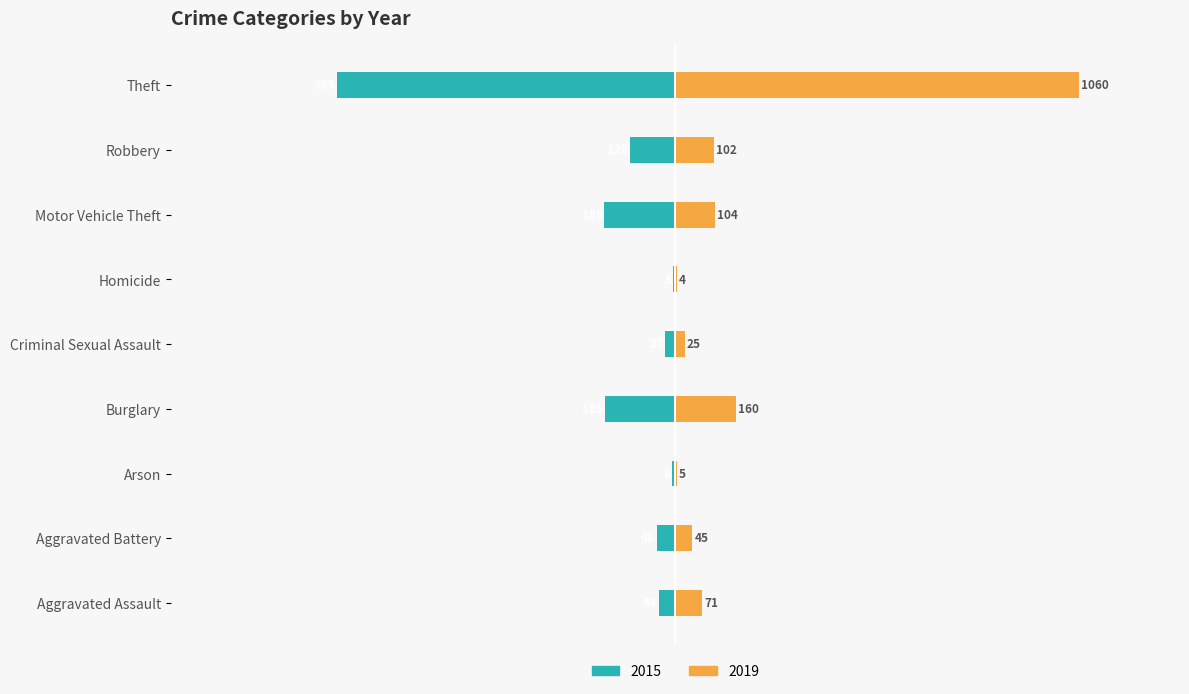

Rank the categories by 2019 value from lowest to highest.

Homicide, Arson, Criminal Sexual Assault, Aggravated Battery, Aggravated Assault, Robbery, Motor Vehicle Theft, Burglary, Theft